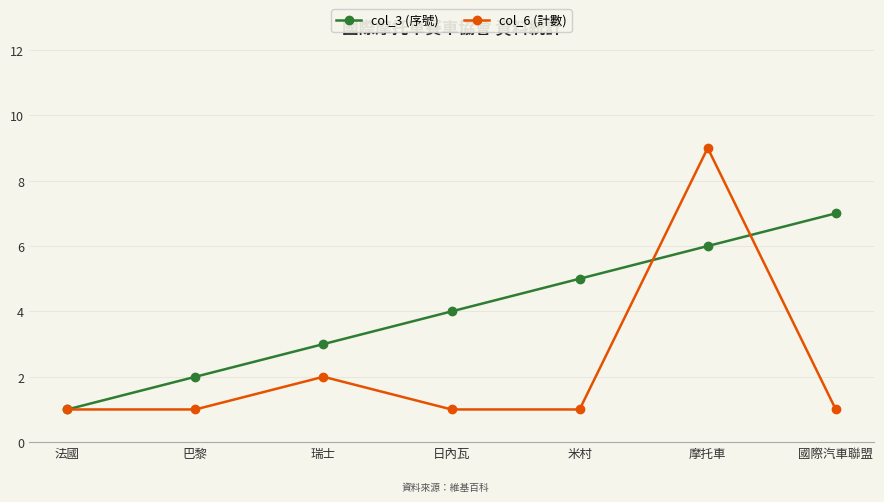

True or false: col_3 (序號) has more than 0 points higher than both neighbors.

False